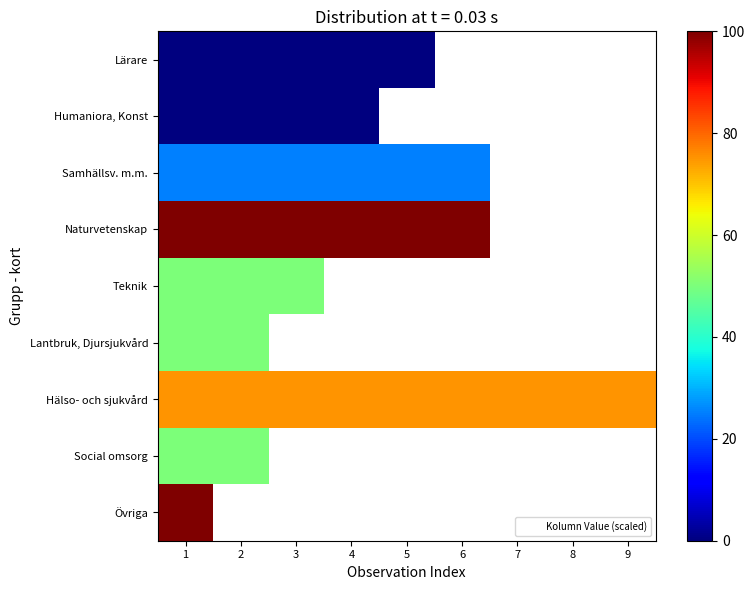

At which category does the chart reach its minimum across all series?

1